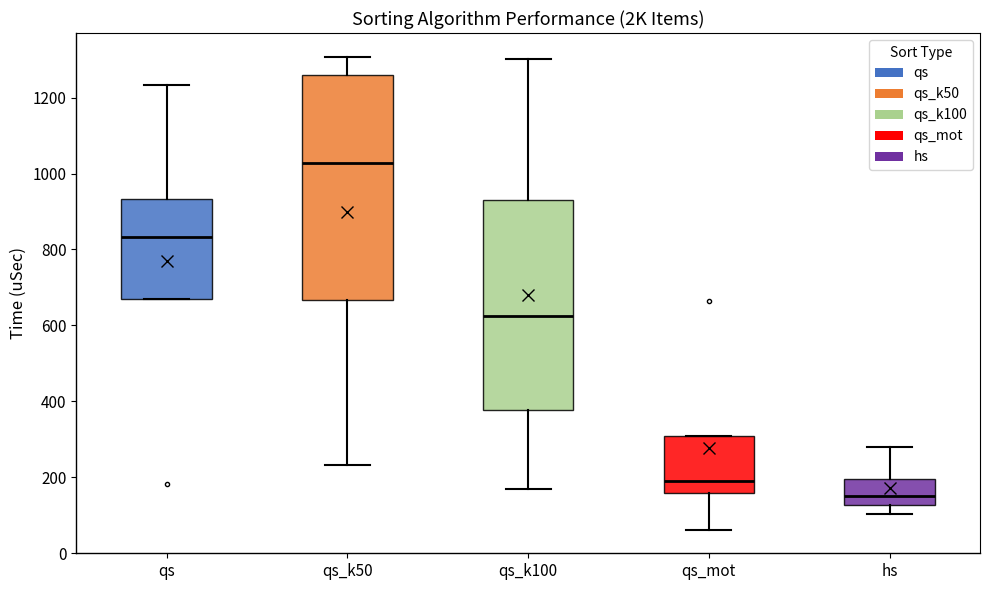

Which box has the lowest median line?

hs